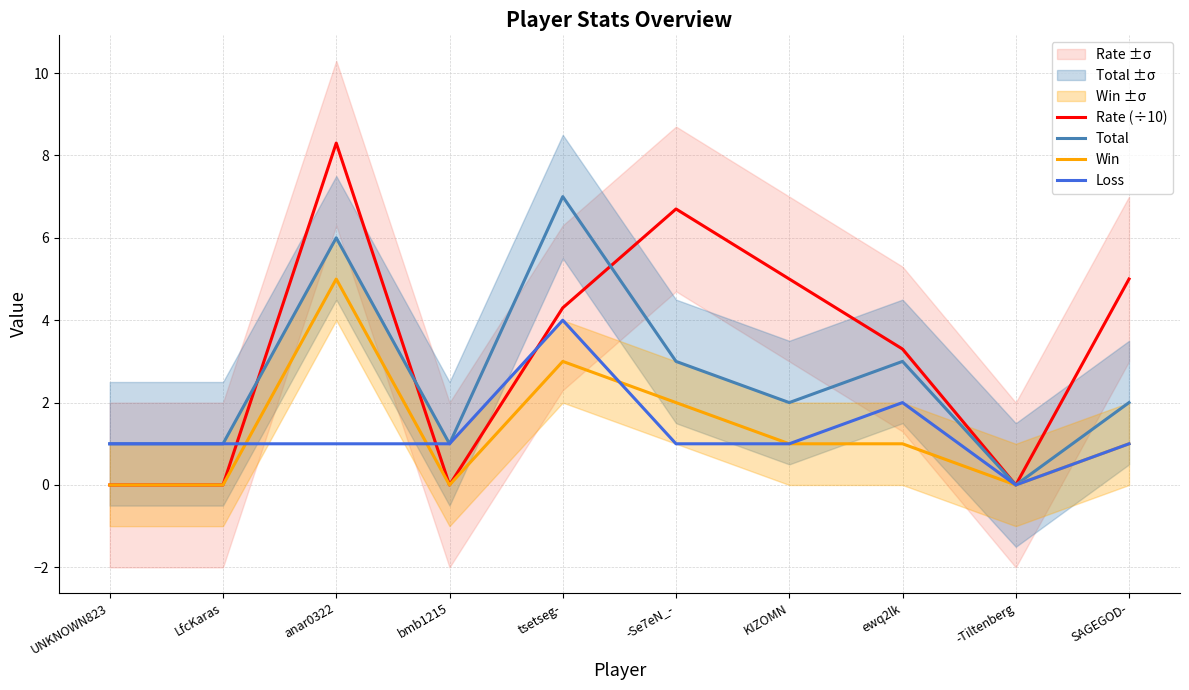

Which series has the largest range (max minus min)?

Rate (÷10)